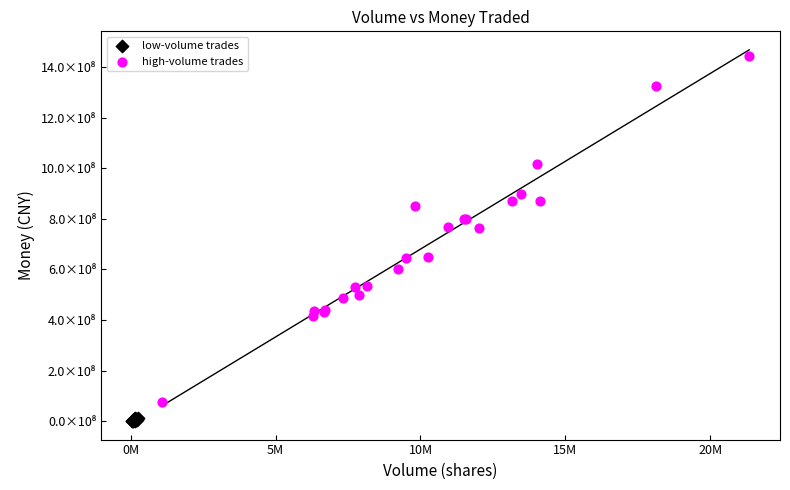

What are all the series names shown in the legend?

low-volume trades, high-volume trades